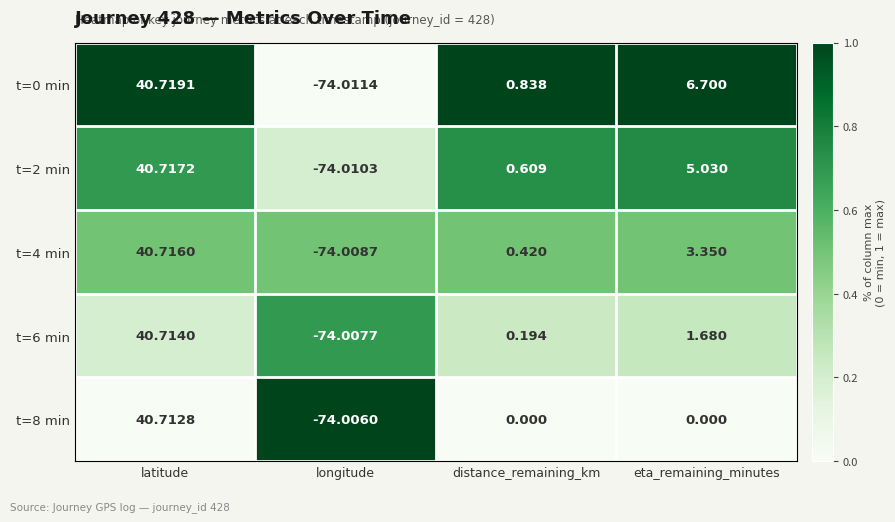

Rank the categories by t=6 min value from highest to lowest.

latitude, eta_remaining_minutes, distance_remaining_km, longitude